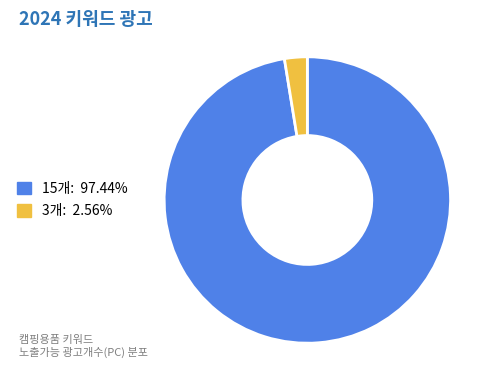

Do 3개: 2.56% and 15개: 97.44% together represent more than half of the pie?

Yes